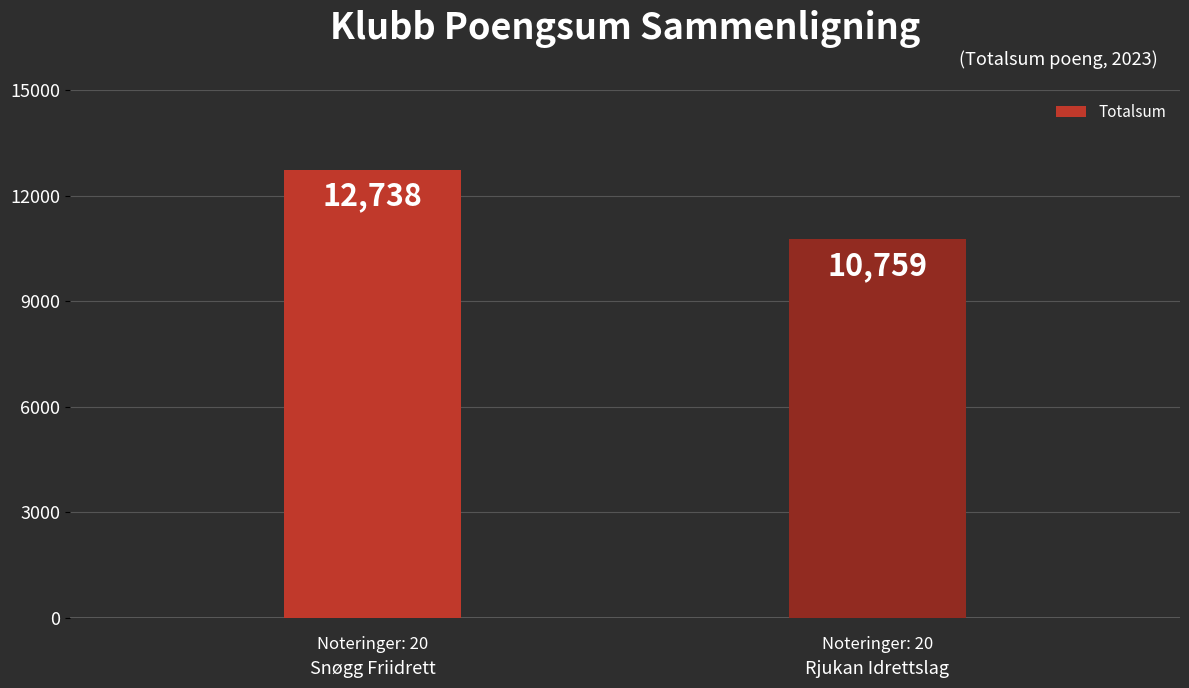

What is the difference between the maximum and minimum values?

1979